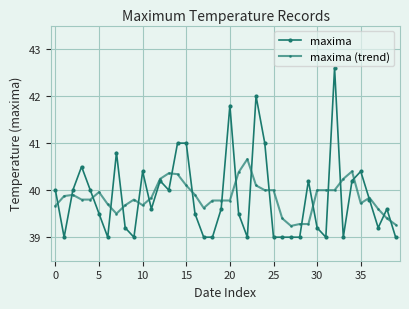

True or false: maxima (trend) has more than 0 points higher than both neighbors.

True